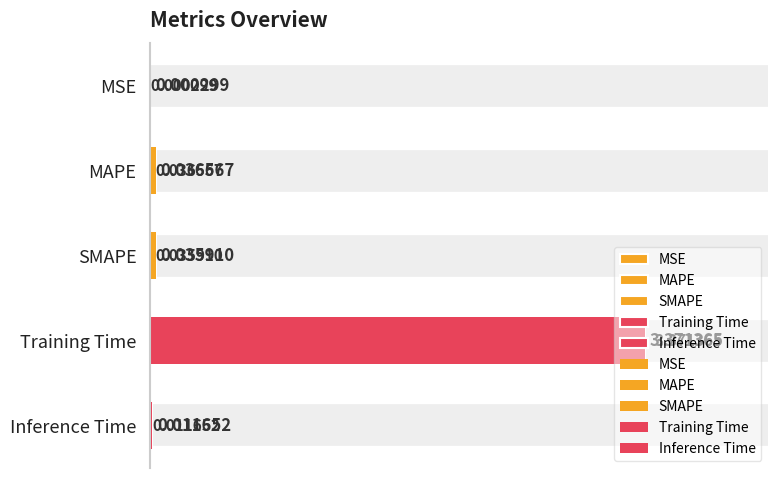

How many bars are there in total?

5